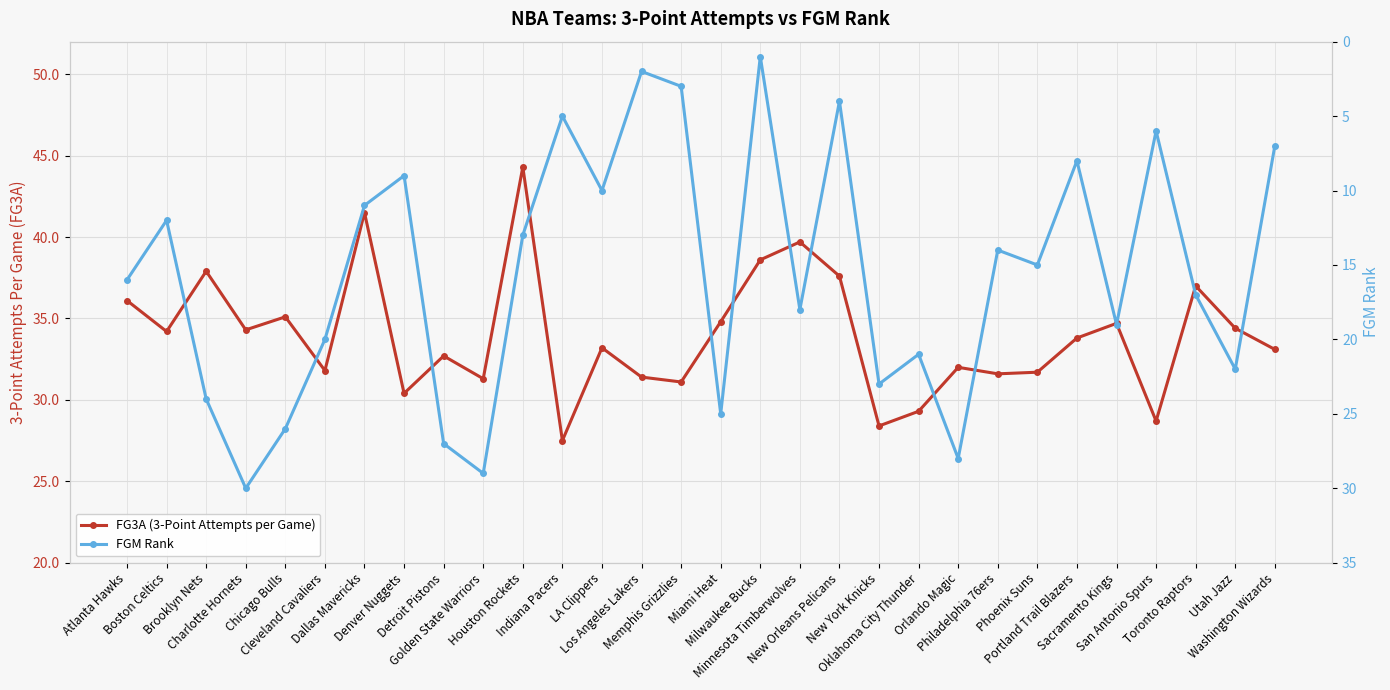

The value of FG3A (3-Point Attempts per Game) at San Antonio Spurs is 49.1. True or false?

False